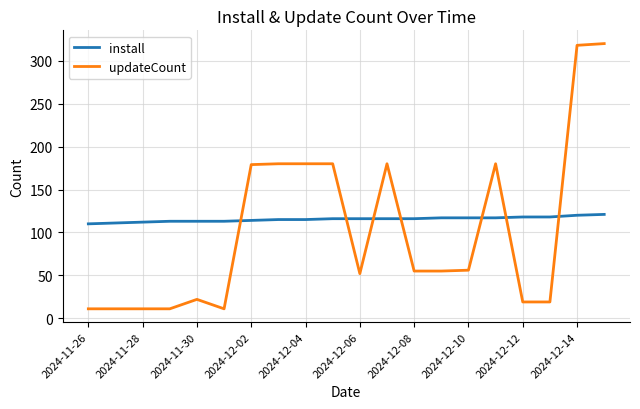

What is the maximum value for updateCount?

320